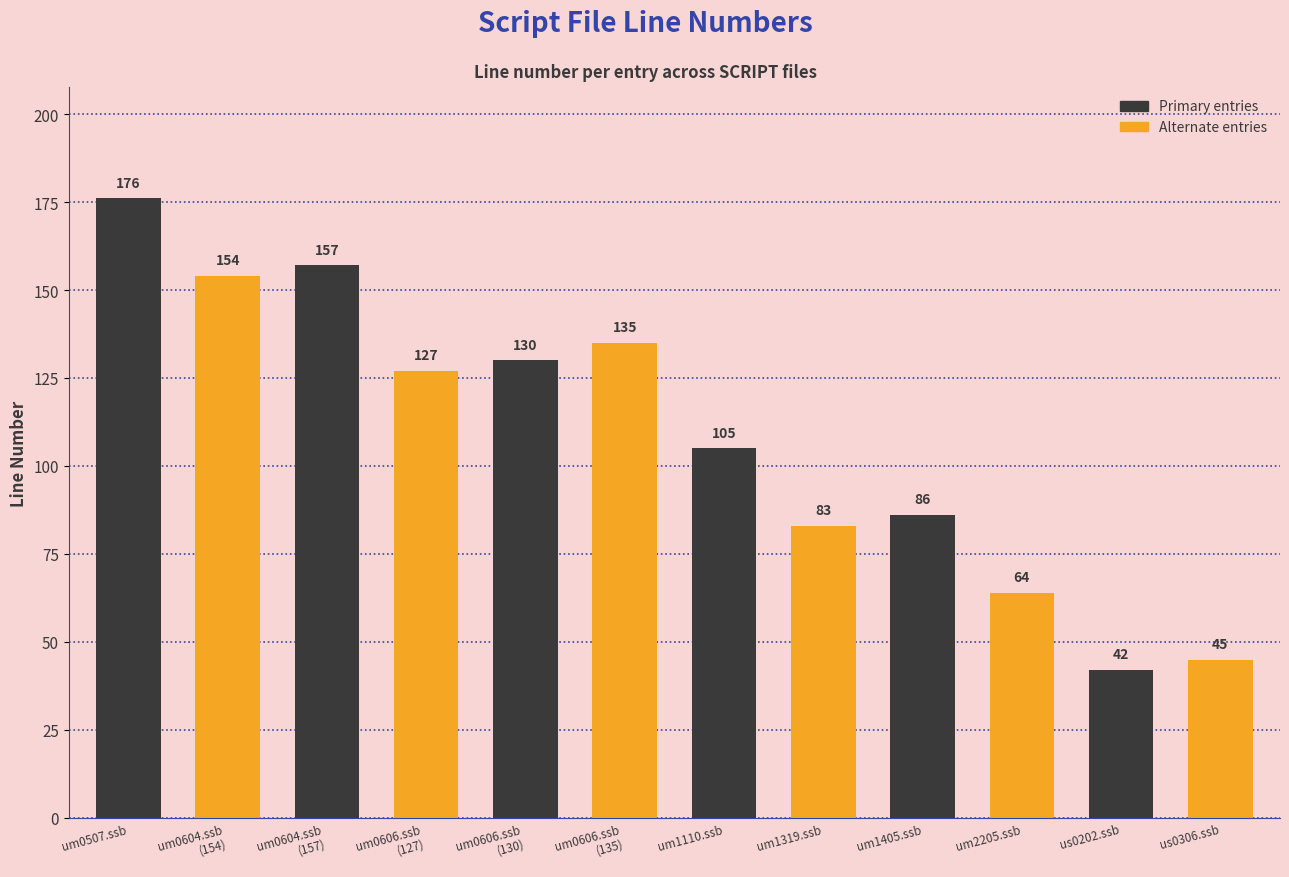

Reading left to right, extract all data points from this chart.

176	154	157	127	130	135	105	83	86	64	42	45